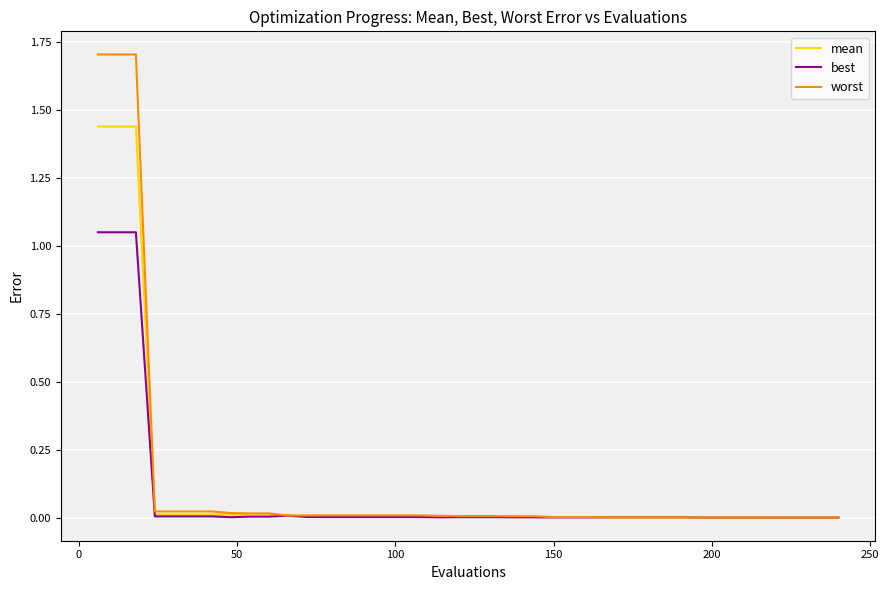

Which series has the largest total across all categories?

worst